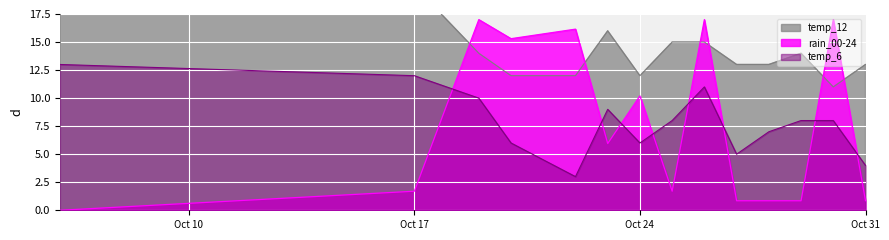

True or false: rain_00-24 and temp_6 intersect in this chart.

True